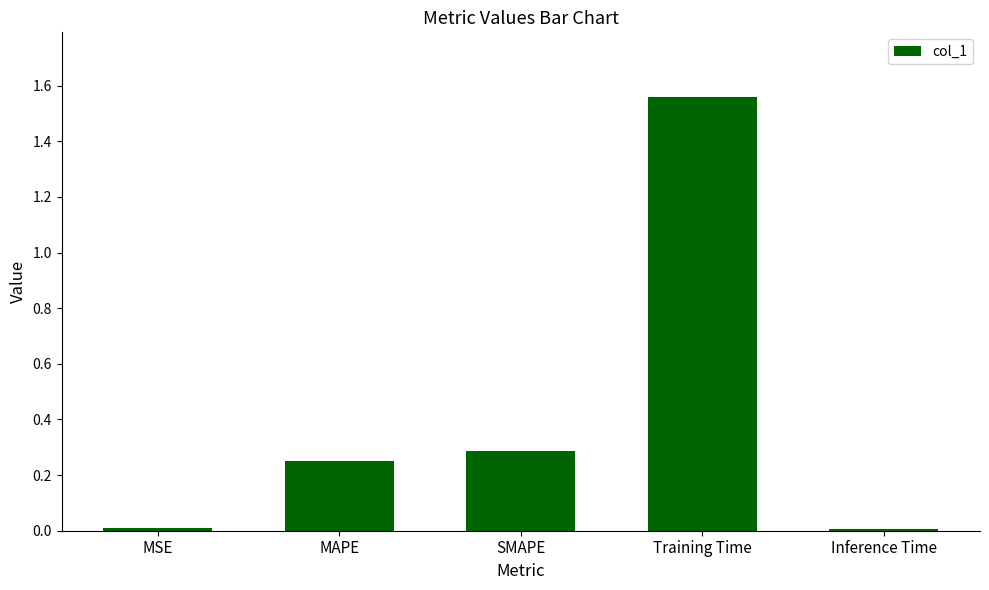

What is the sum of all values?

2.1